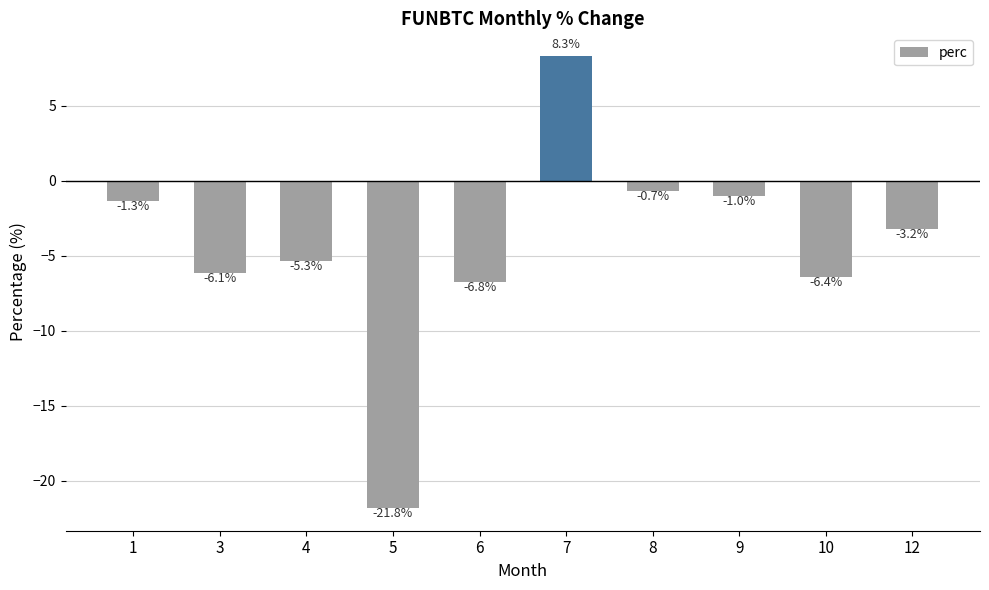

What is the maximum value shown in the chart?

8.3